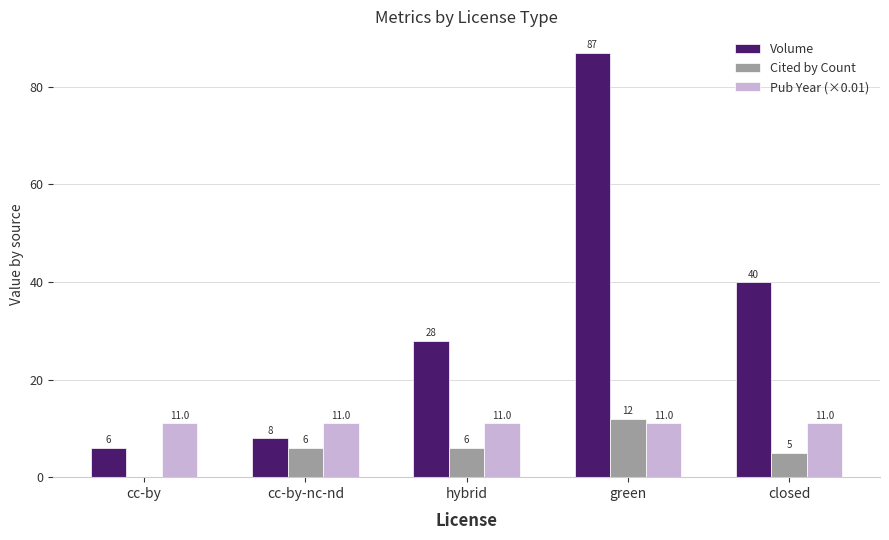

Reading right to left, transcribe all the data shown in this chart.

Volume: closed=40	green=87	hybrid=28	cc-by-nc-nd=8	cc-by=6
Cited by Count: closed=5	green=12	hybrid=6	cc-by-nc-nd=6	cc-by=0
Pub Year (×0.01): closed=11	green=11	hybrid=11	cc-by-nc-nd=11	cc-by=11